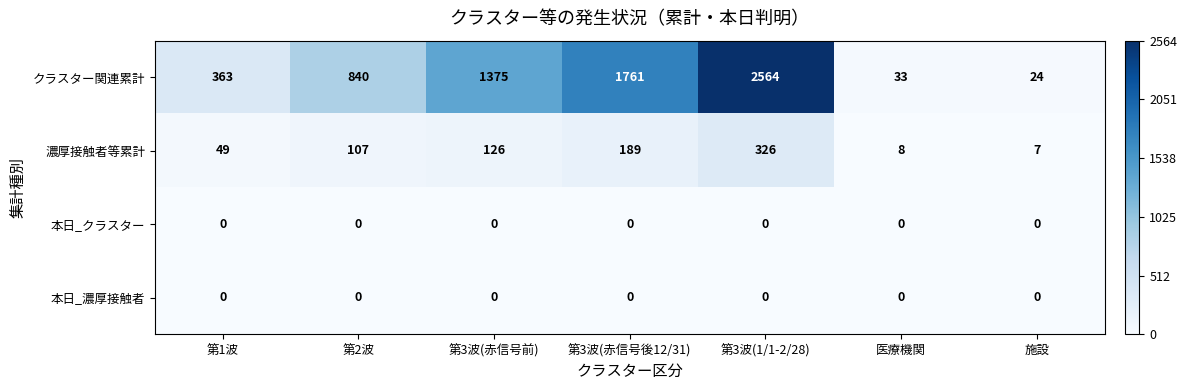

Which series has the largest total across all categories?

クラスター関連累計